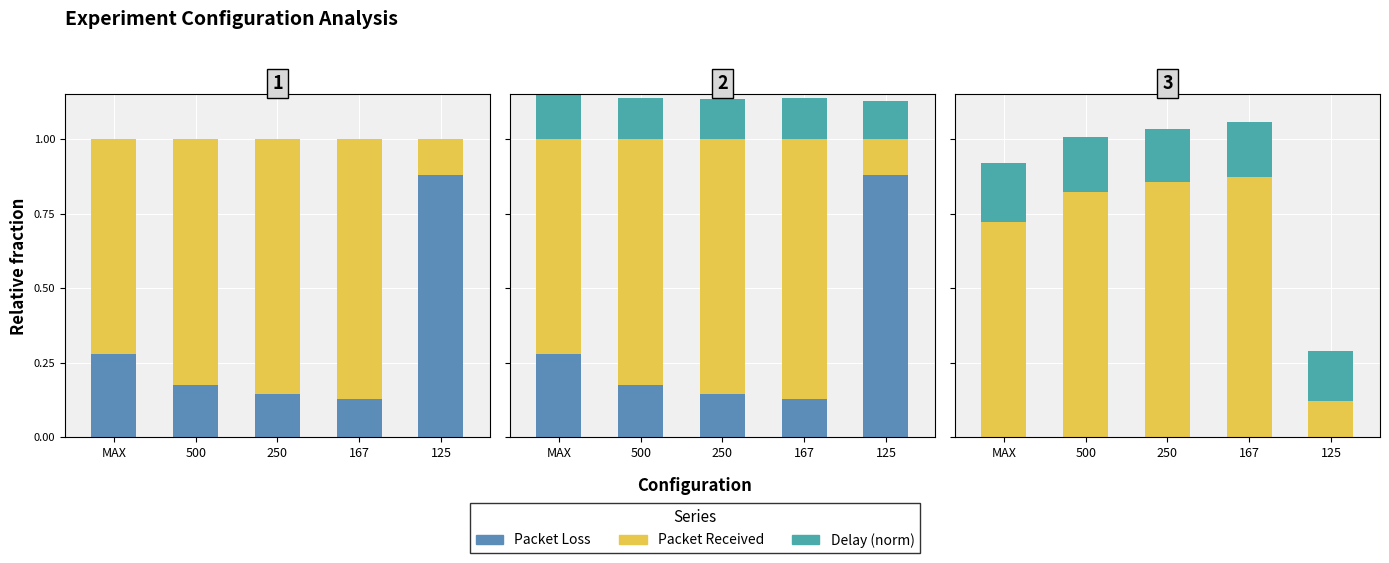

Which category has the highest value across all series?

125